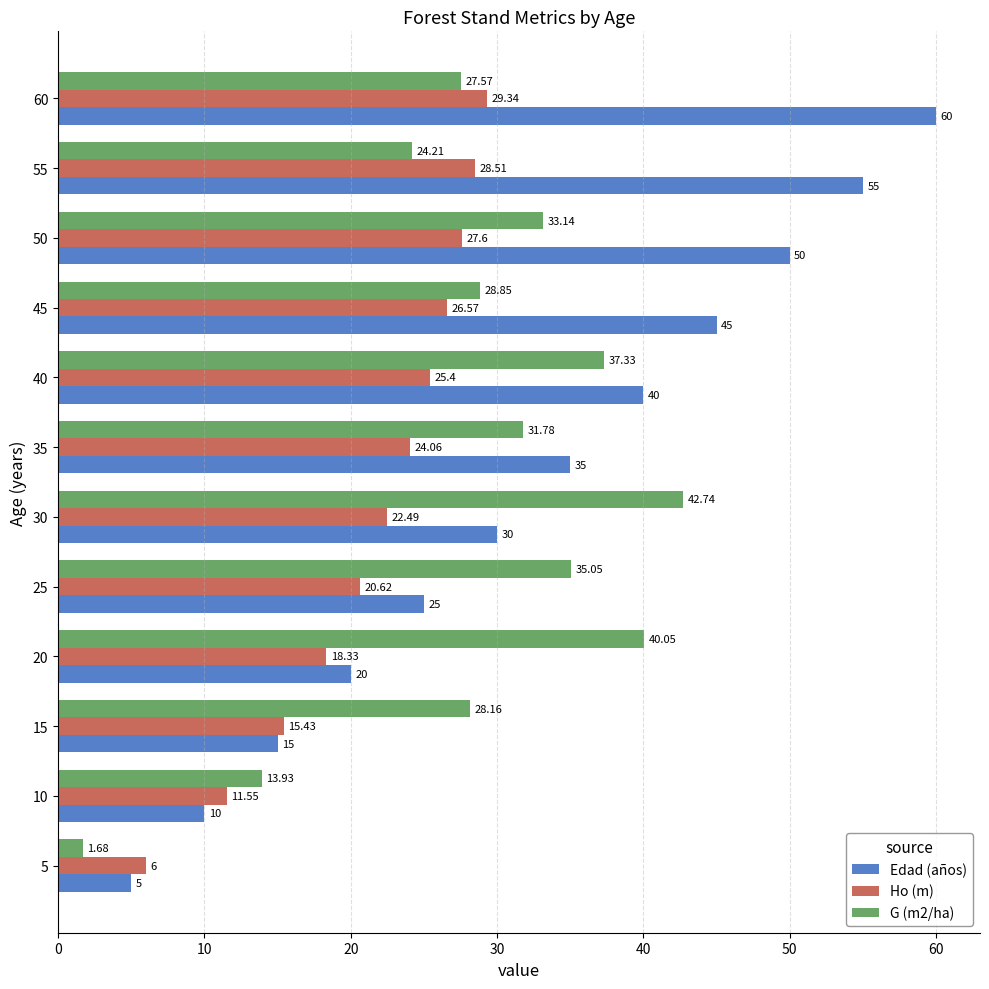

At which label is Ho (m) closest to 17?

20